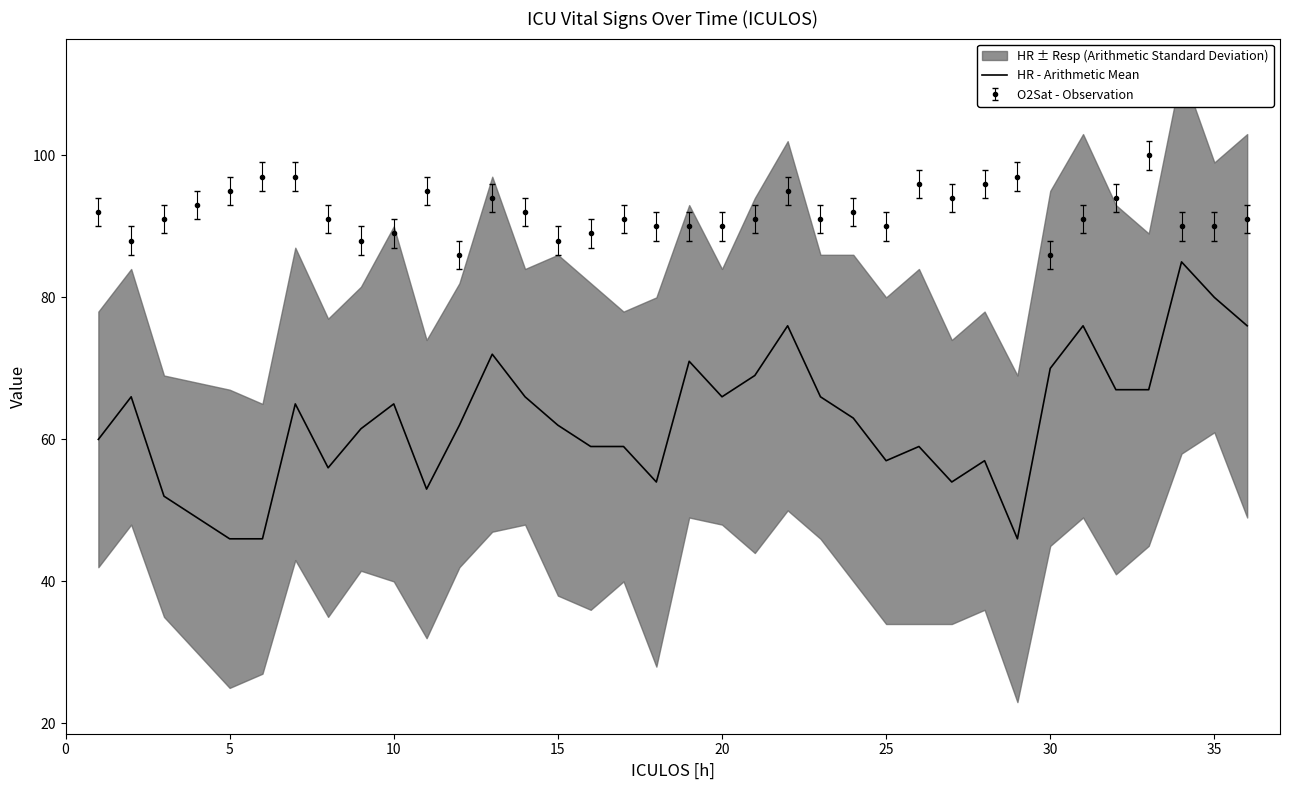

Is it true that HR - Arithmetic Mean equals 96.1 at 20?

False